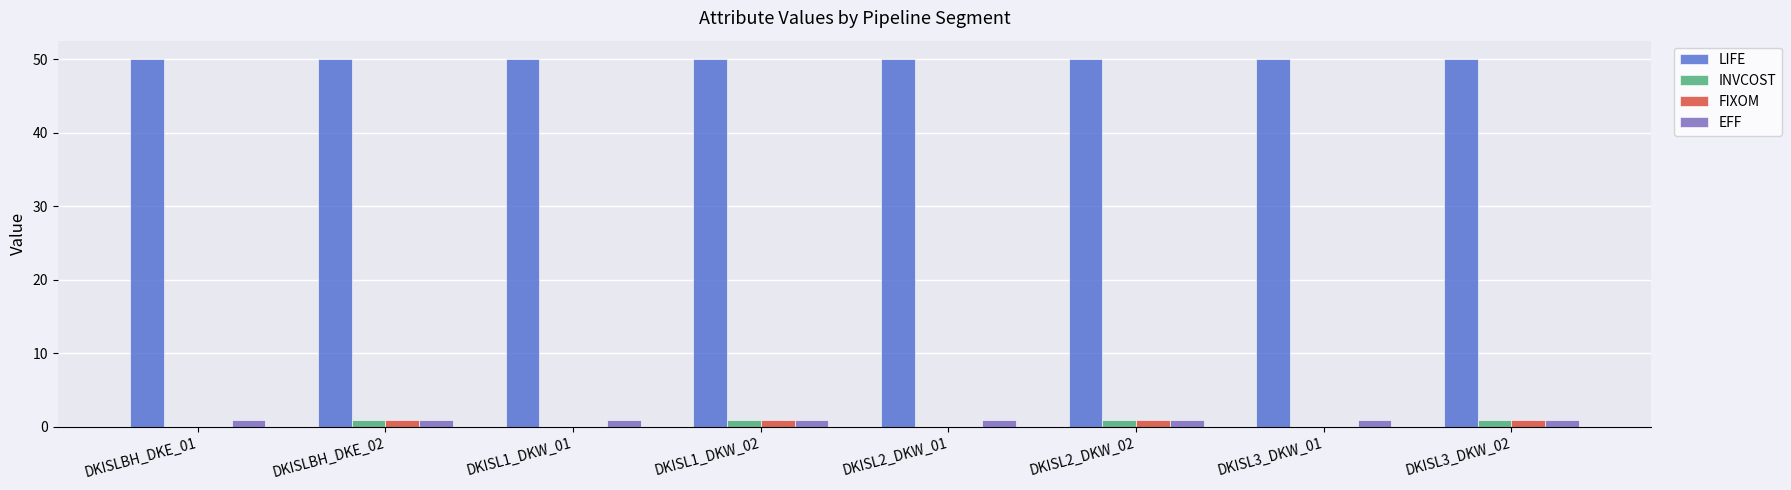

Which series has the largest total across all categories?

LIFE